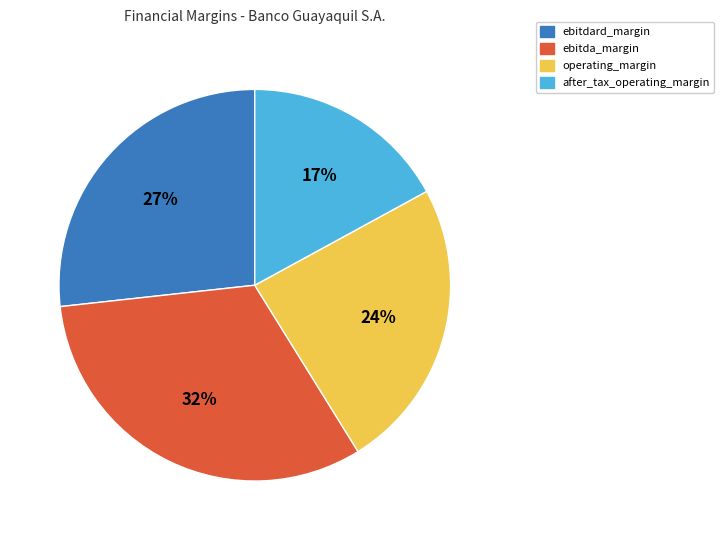

To the nearest percent, what is the difference between the ebitda_margin and ebitdard_margin slice percentages?

5%